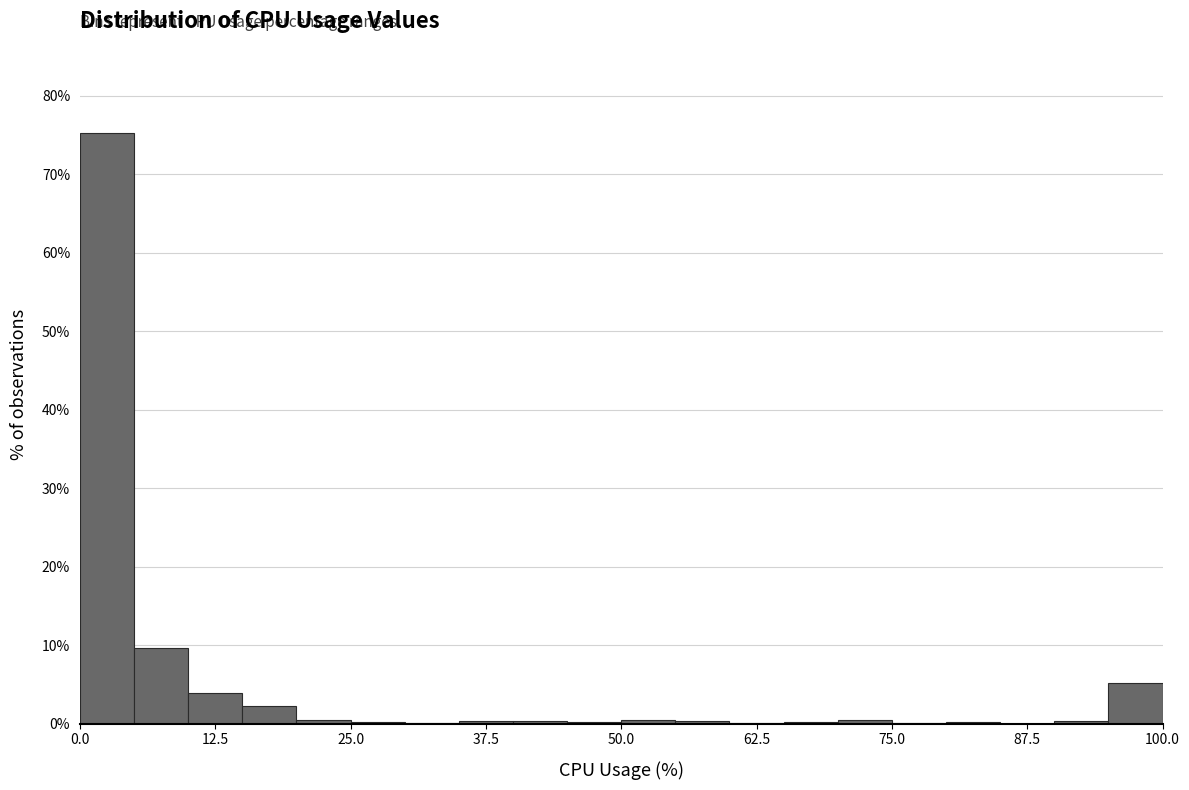

Read against the x-axis, roughly where is the centre of the tallest bar?

2